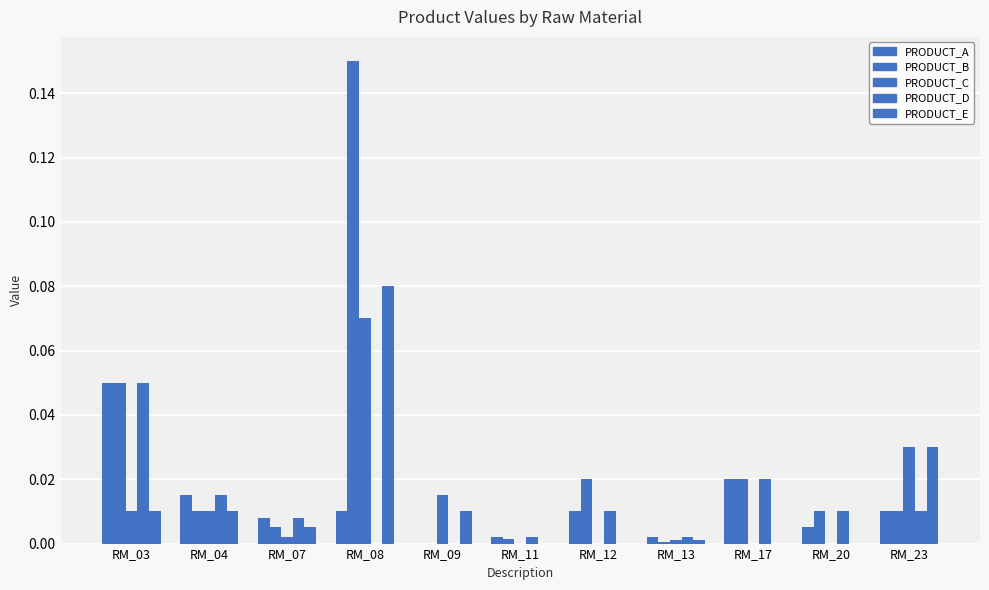

Which series has the widest spread of values?

PRODUCT_B